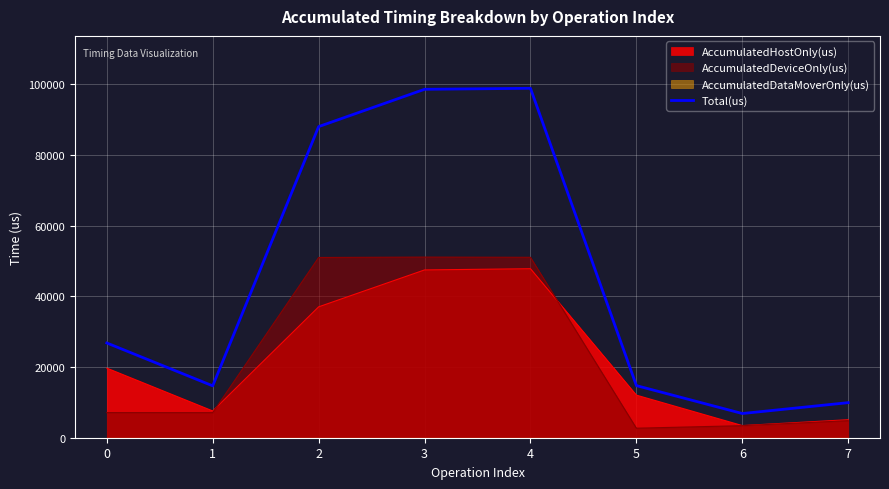

True or false: the data has more than 0 interior local peaks.

True